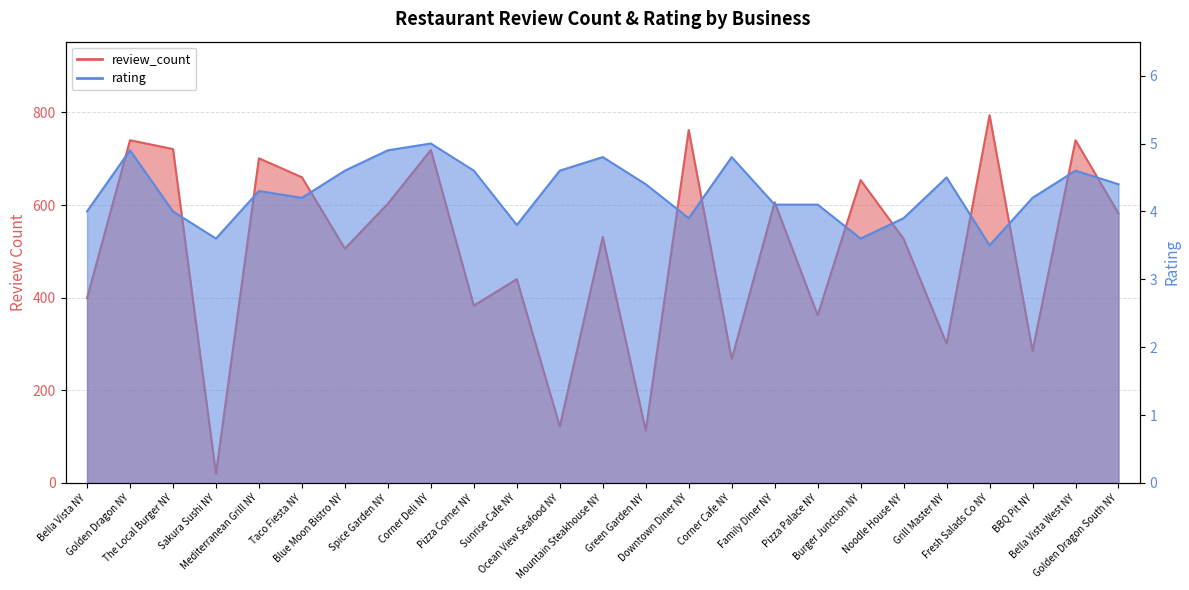

True or false: rating and review_count cross at least once.

False